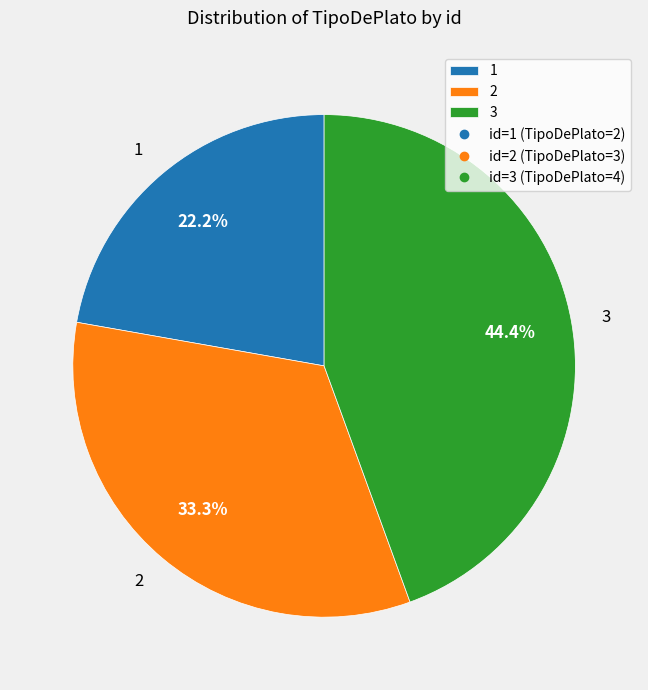

To the nearest percent, what portion does 1 represent?

22%